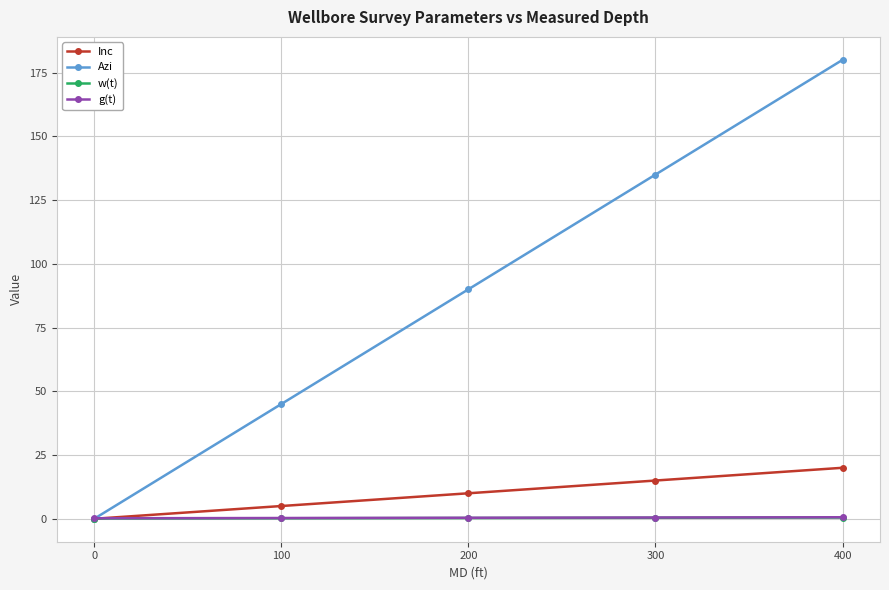

Count the Inc values in the range 5 to 15.

3